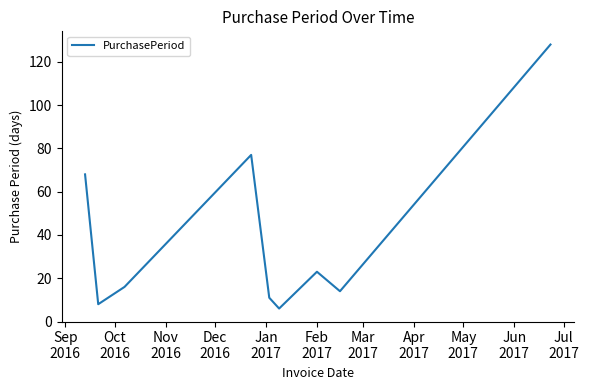

What is the maximum value shown in the chart?

128